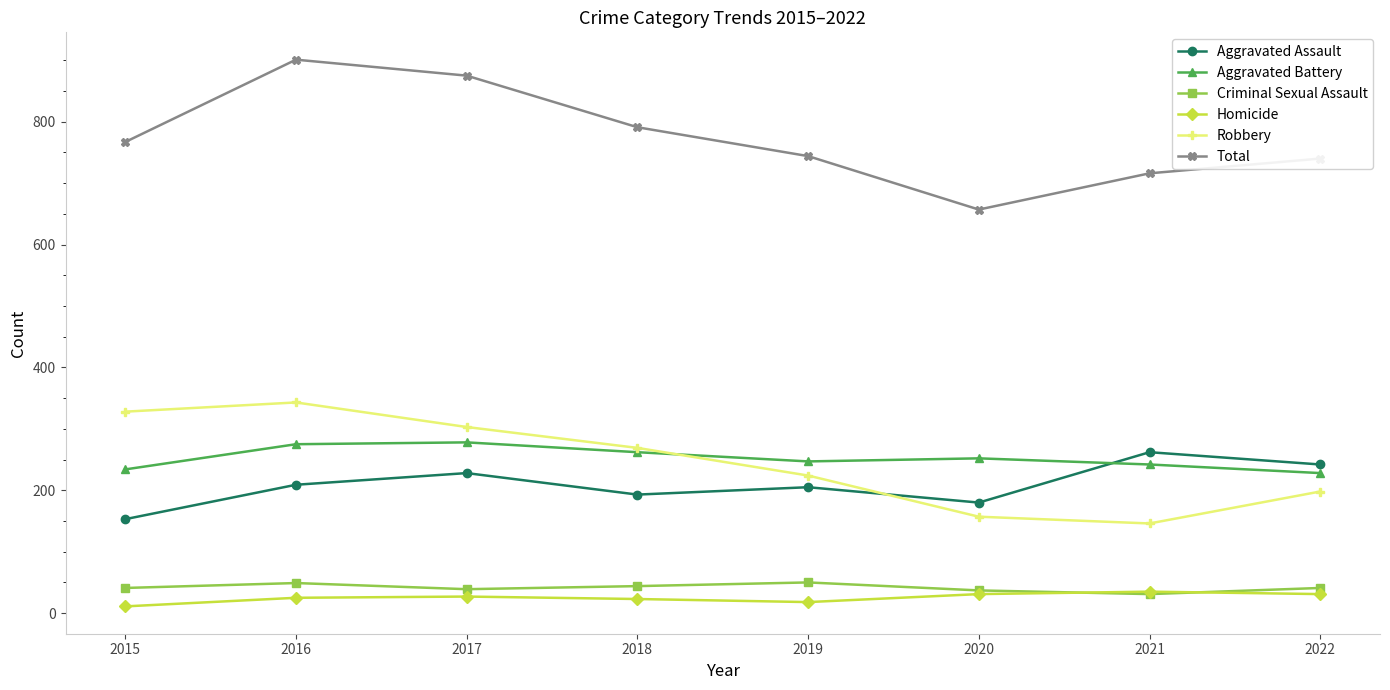

Is the value of Aggravated Battery at 2020 greater than the value of Criminal Sexual Assault at 2021?

Yes